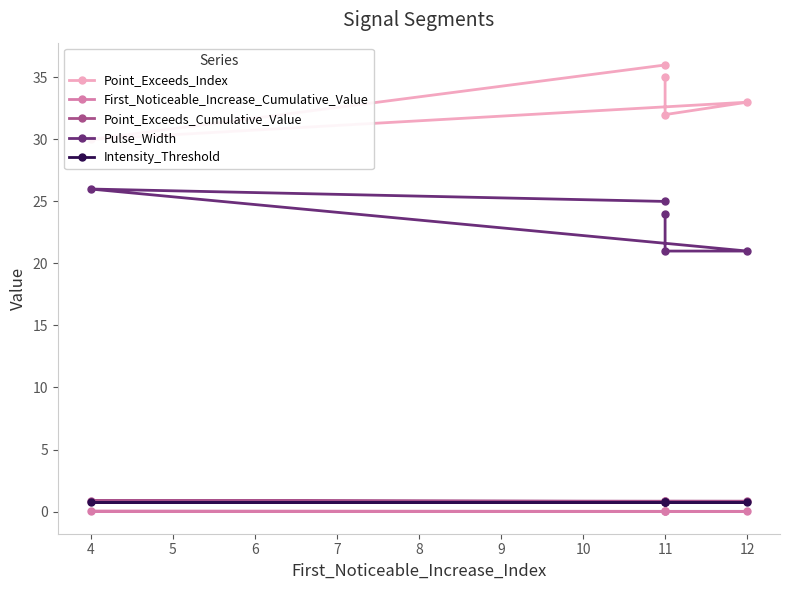

Is this an area chart (filled region under the line)?

No